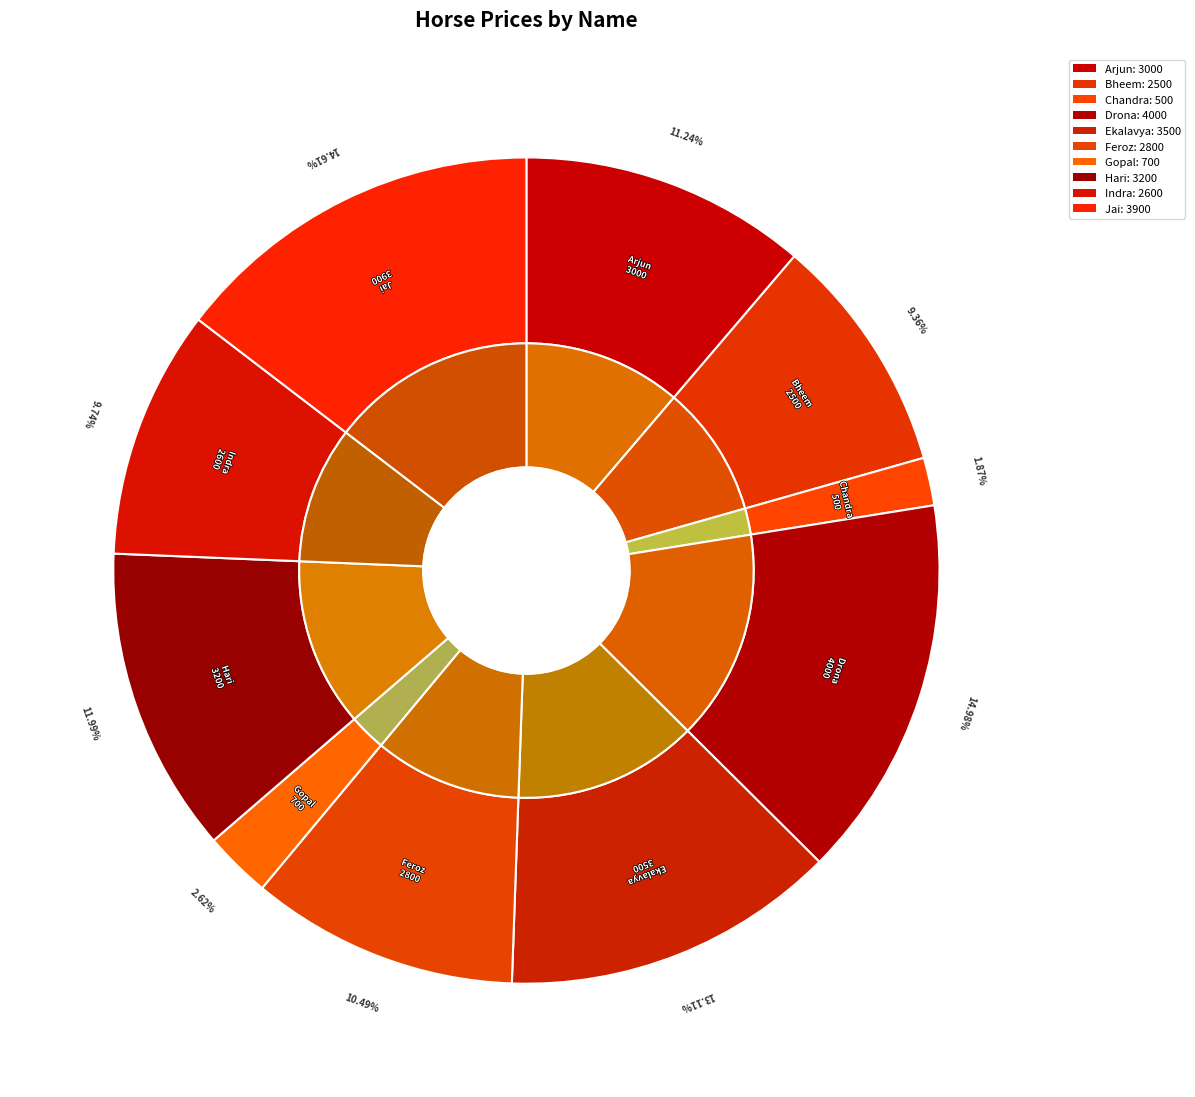

Rank the categories by value from highest to lowest.

Drona, Jai, Ekalavya, Hari, Arjun, Feroz, Indra, Bheem, Gopal, Chandra